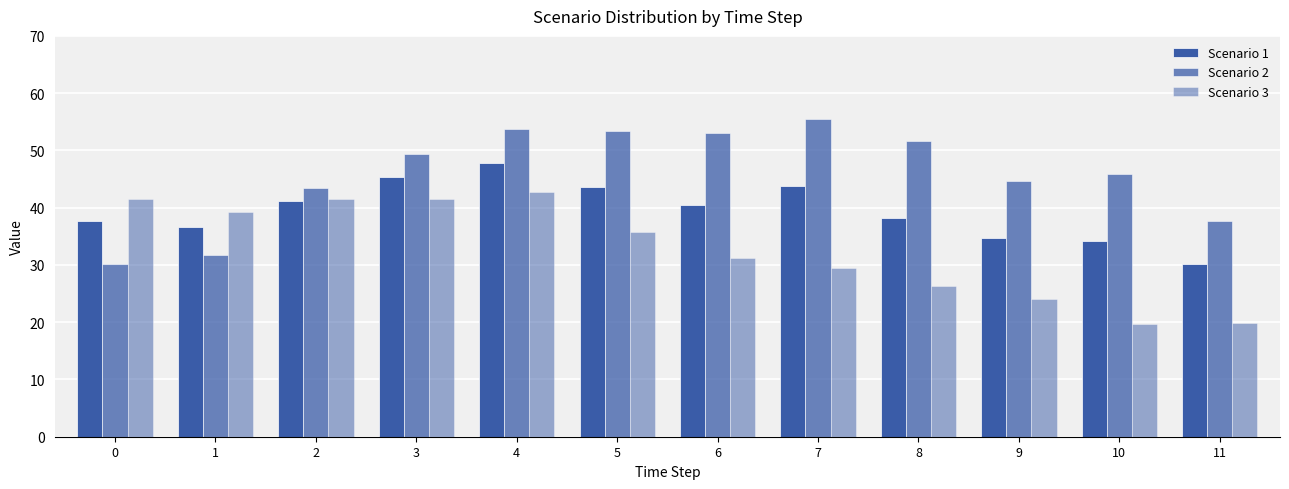

What is the minimum value shown in the chart?

19.7